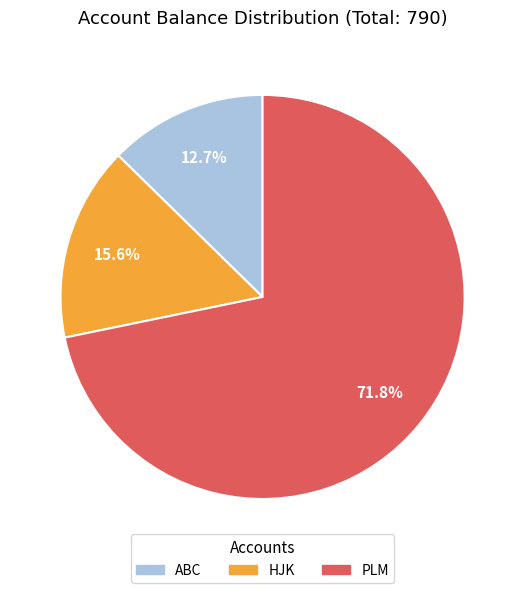

To the nearest percent, what percentage of the pie is ABC?

13%